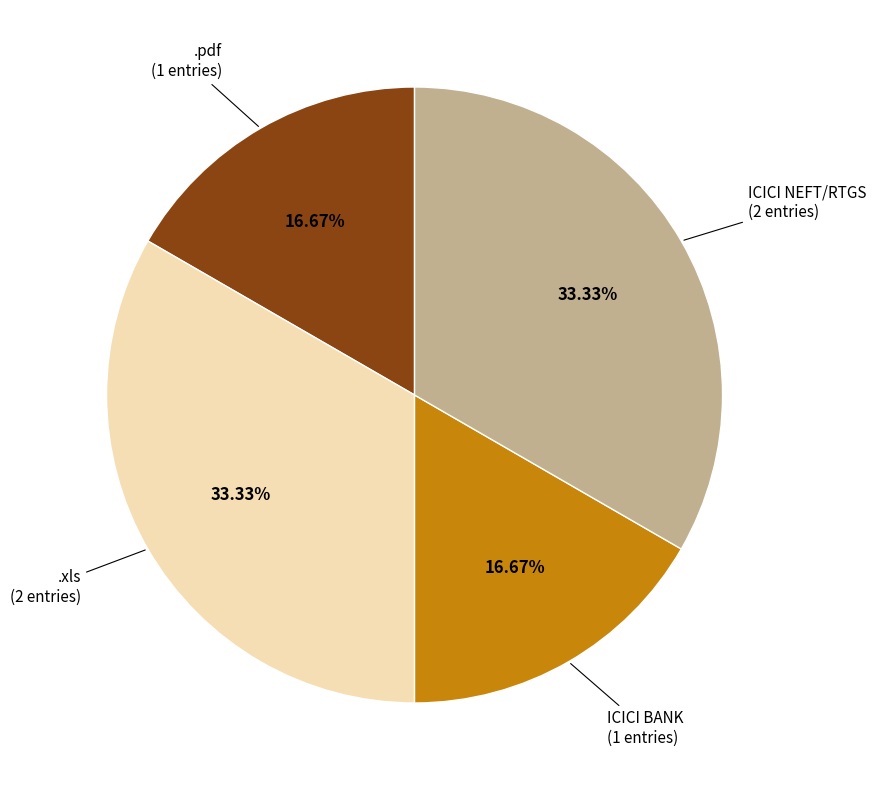

Count the number of slices in the pie.

4